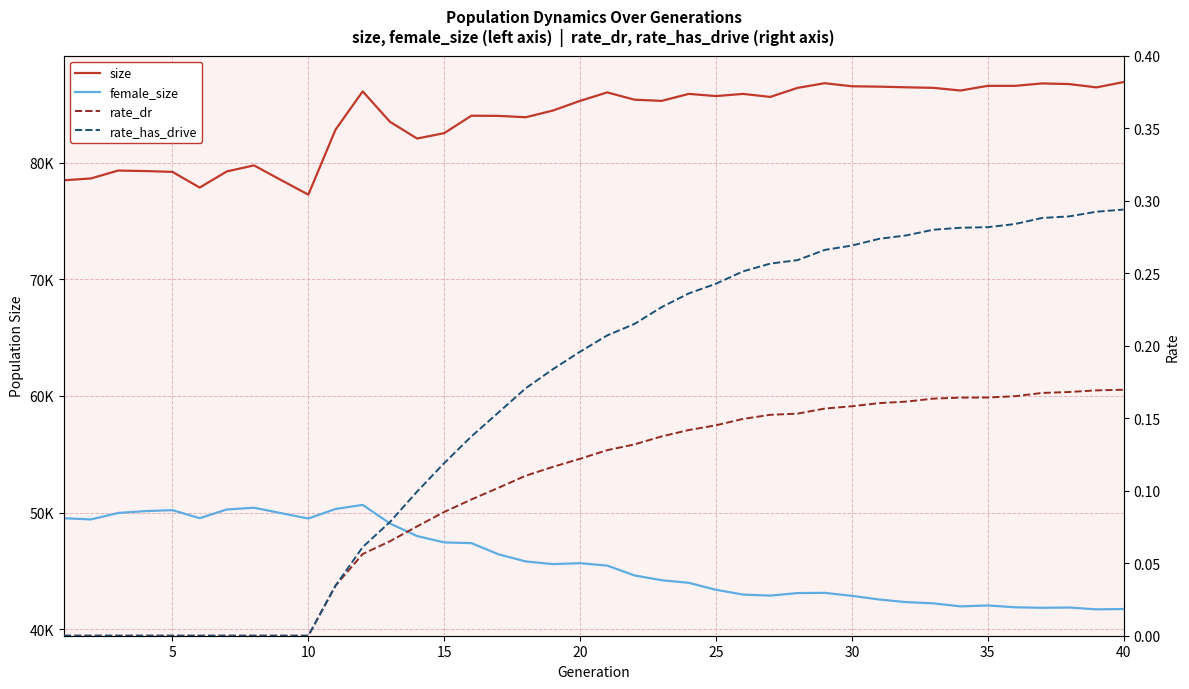

Which series has the largest range (max minus min)?

size